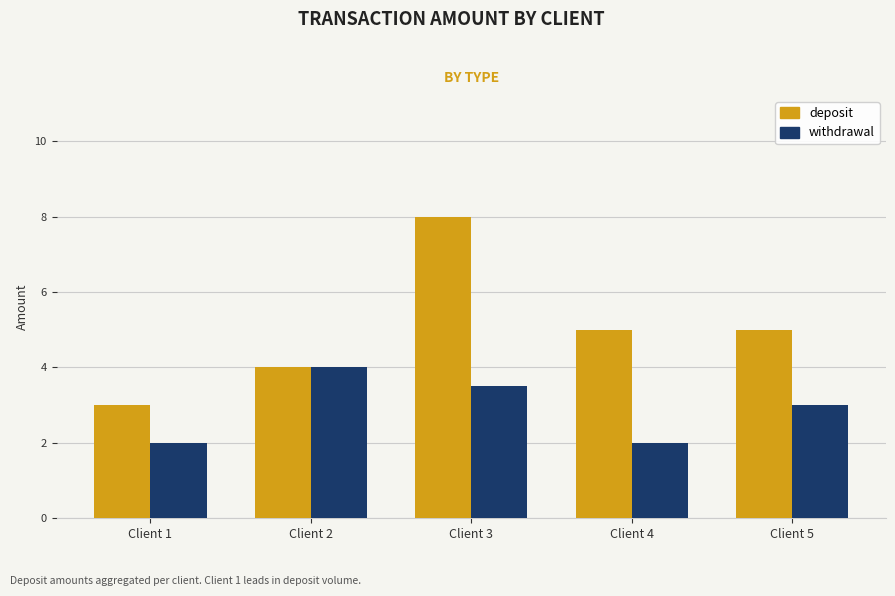

What is the minimum value for withdrawal?

2.0